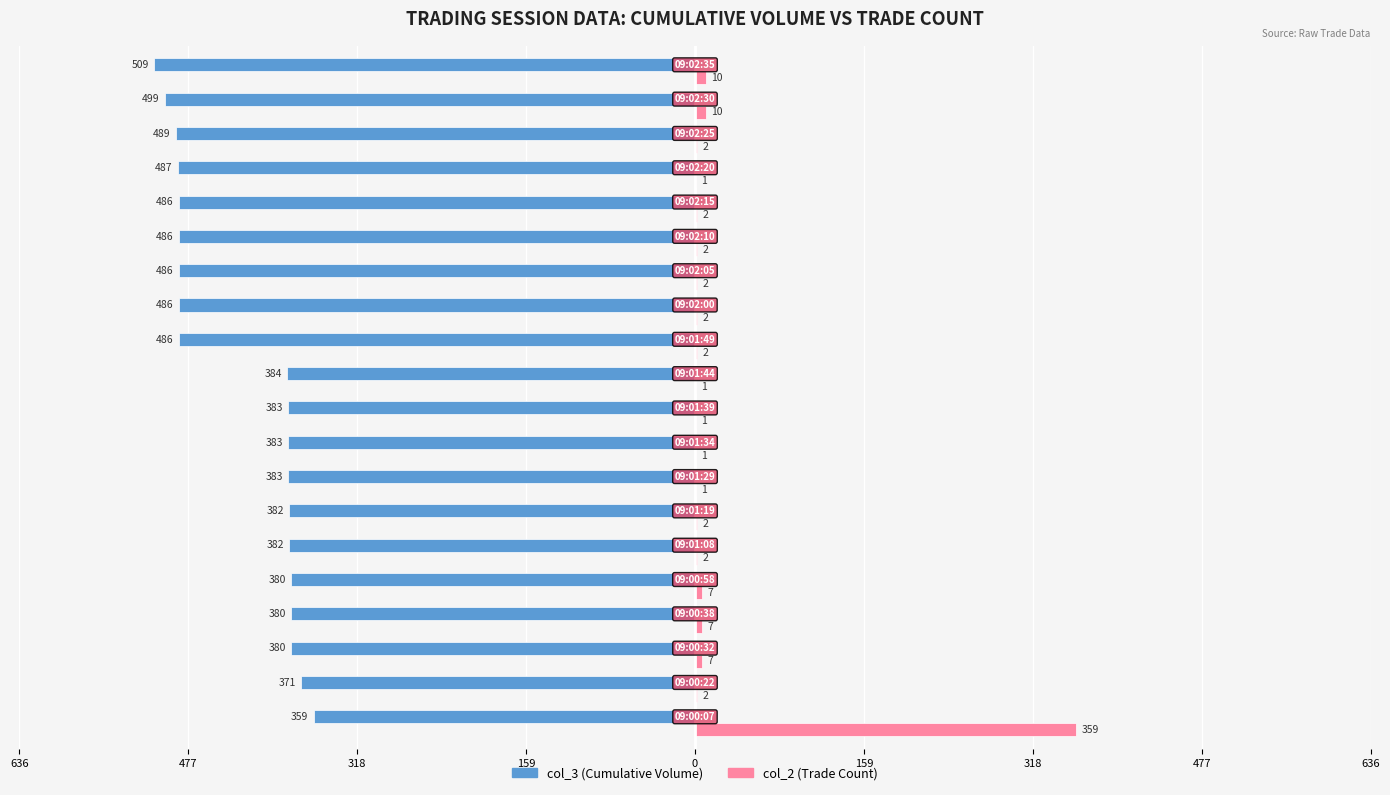

What are all the series names shown in the legend?

col_3 (Cumulative Volume), col_2 (Trade Count)